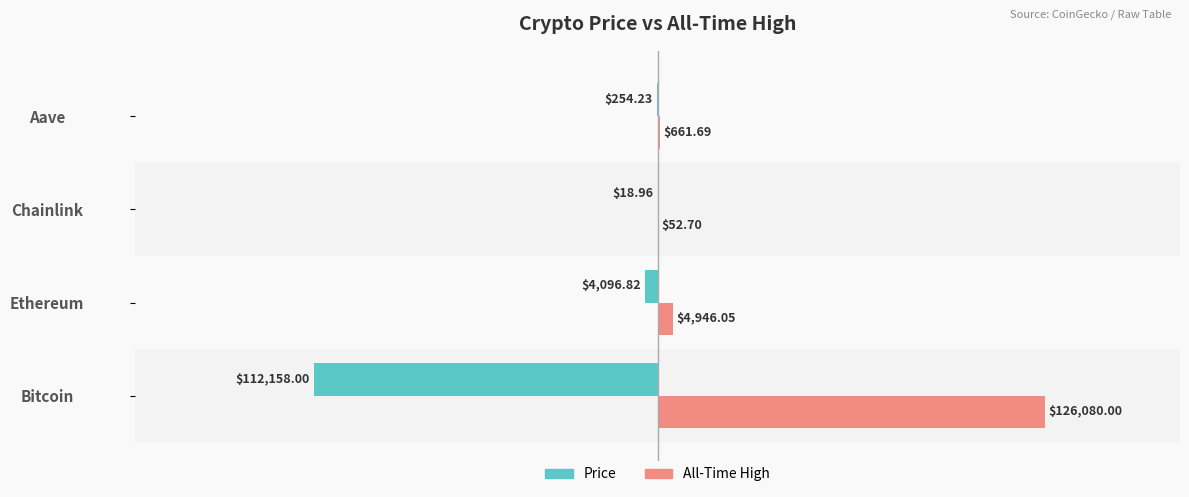

At which category does the chart reach its peak across all series?

Bitcoin